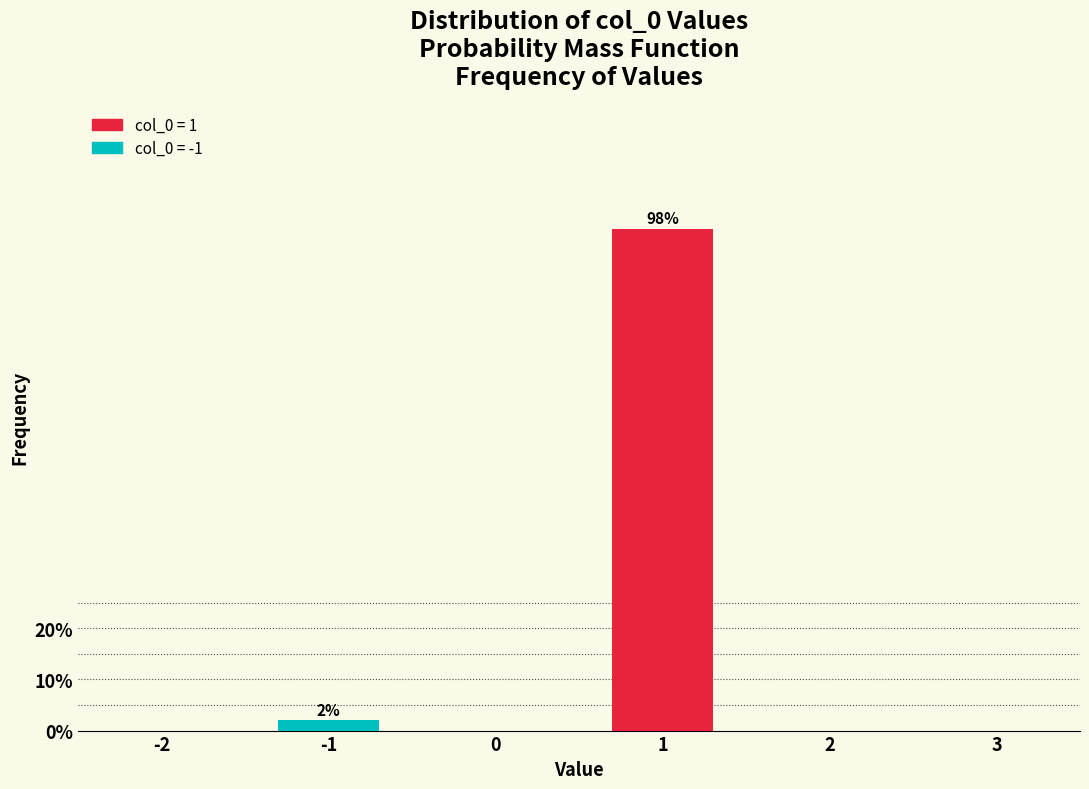

Reading left to right, list all the values displayed in this chart.

2.0	98.0